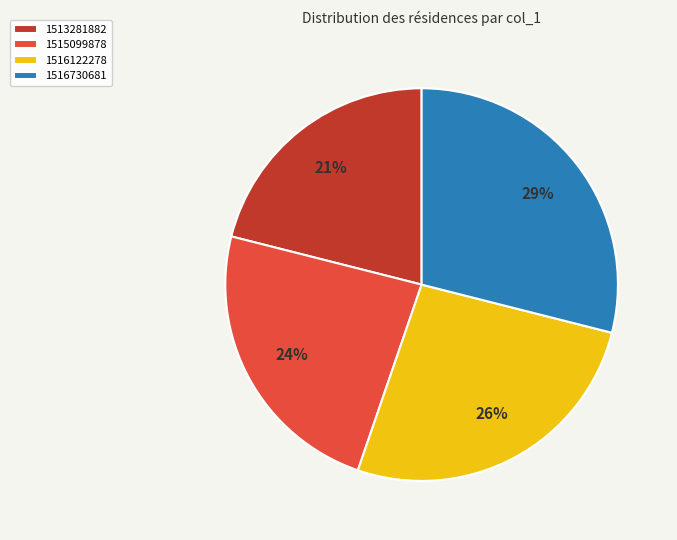

Count the number of slices in the pie.

4